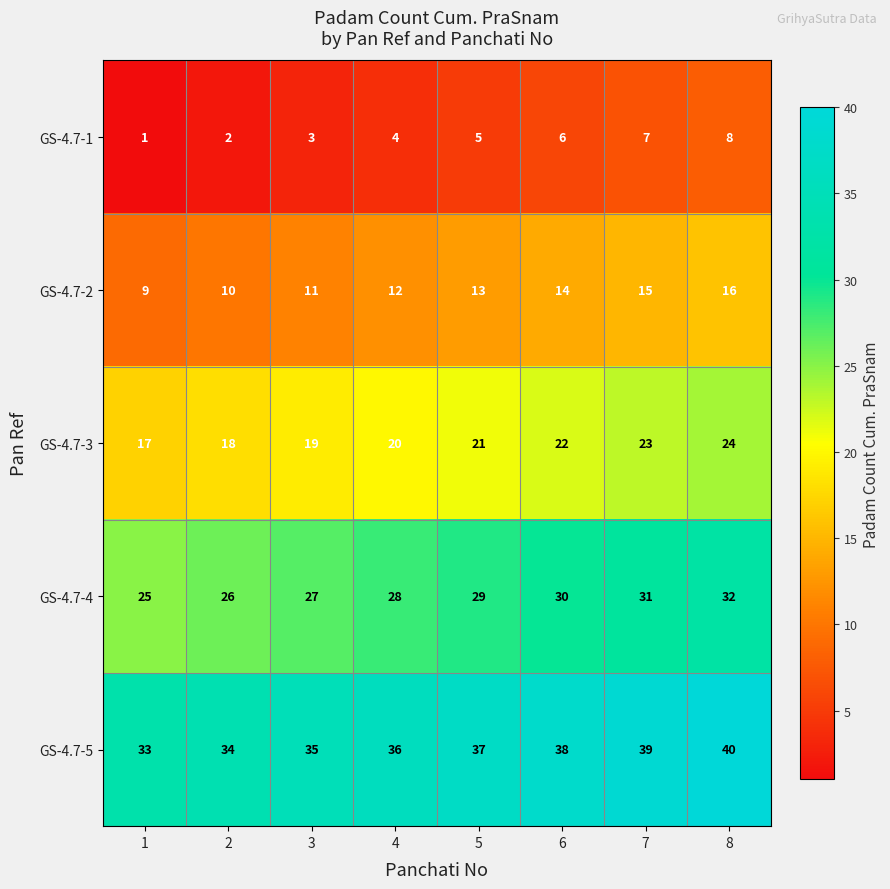

List the series in order of their overall mean, highest first.

GS-4.7-5, GS-4.7-4, GS-4.7-3, GS-4.7-2, GS-4.7-1